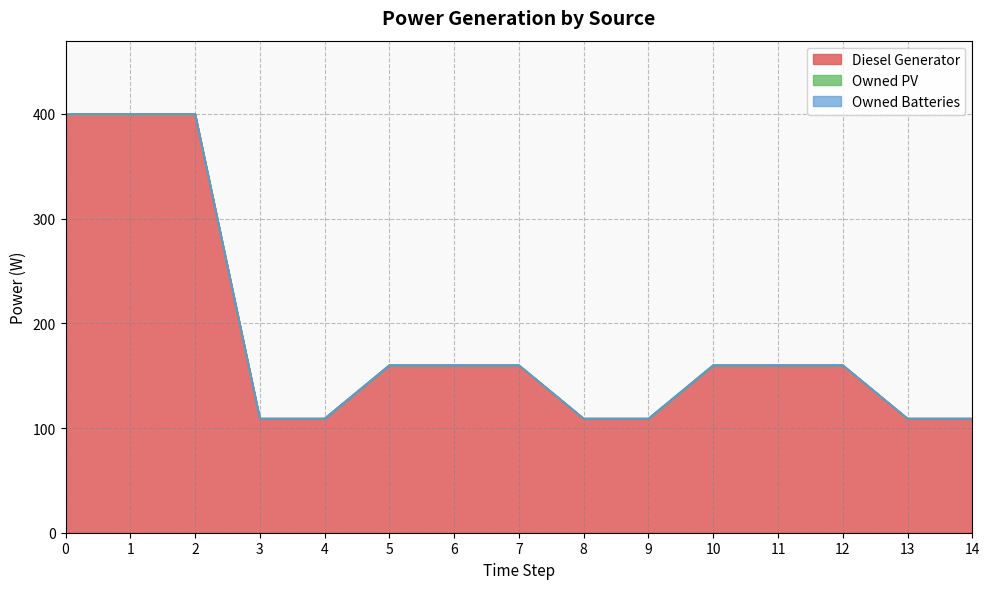

True or false: Owned Batteries and Diesel Generator intersect in this chart.

False